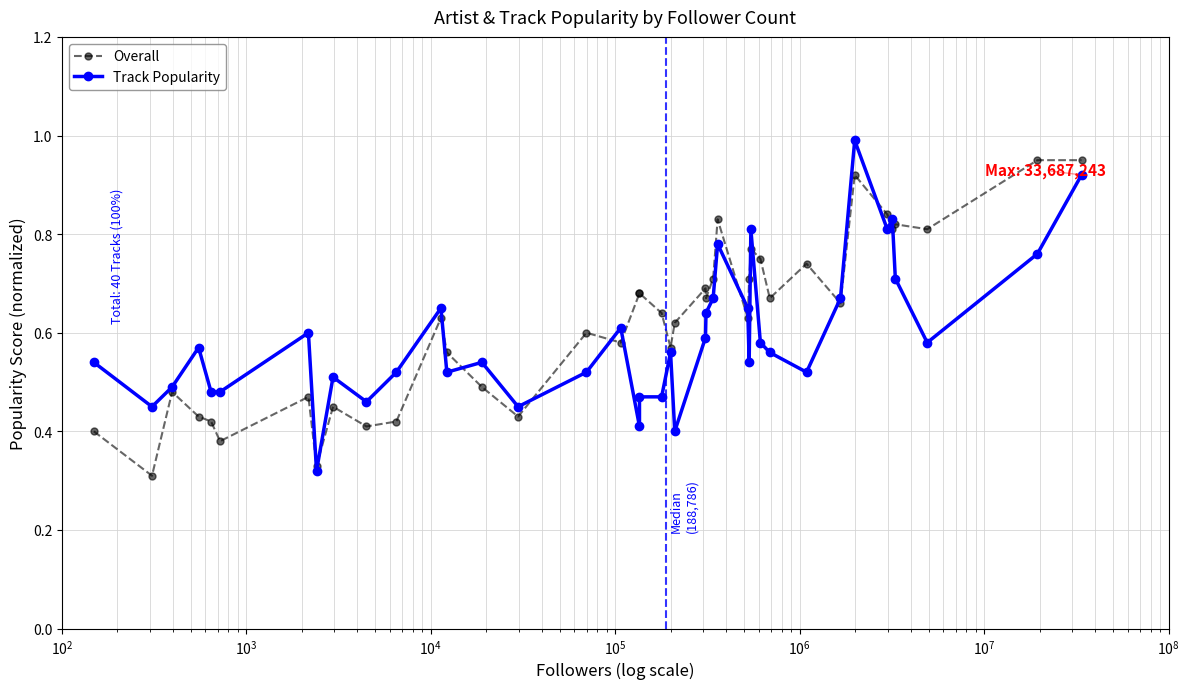

True or false: Overall and Track Popularity cross at least once.

True